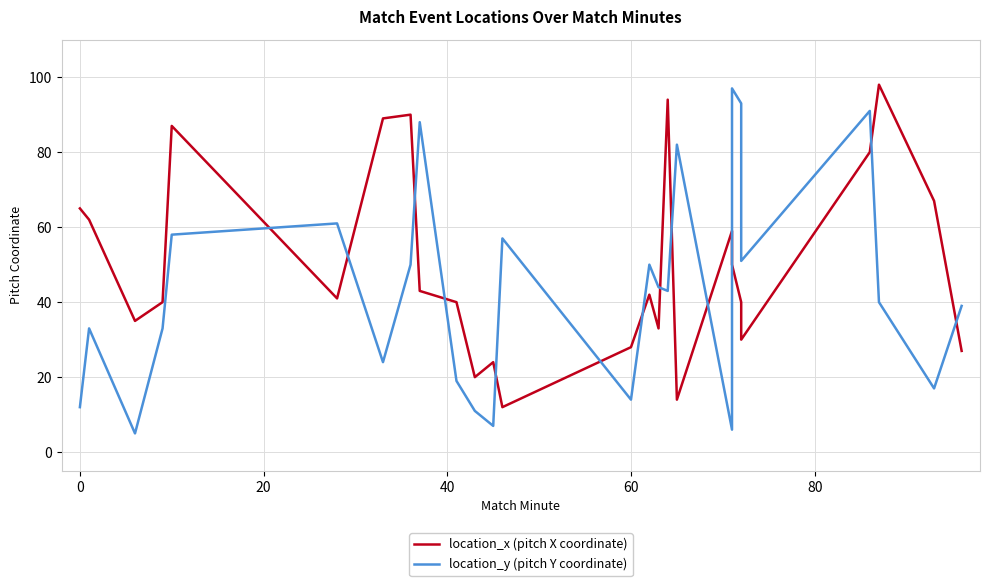

How many data points in location_x (pitch X coordinate) are less than 42?

13